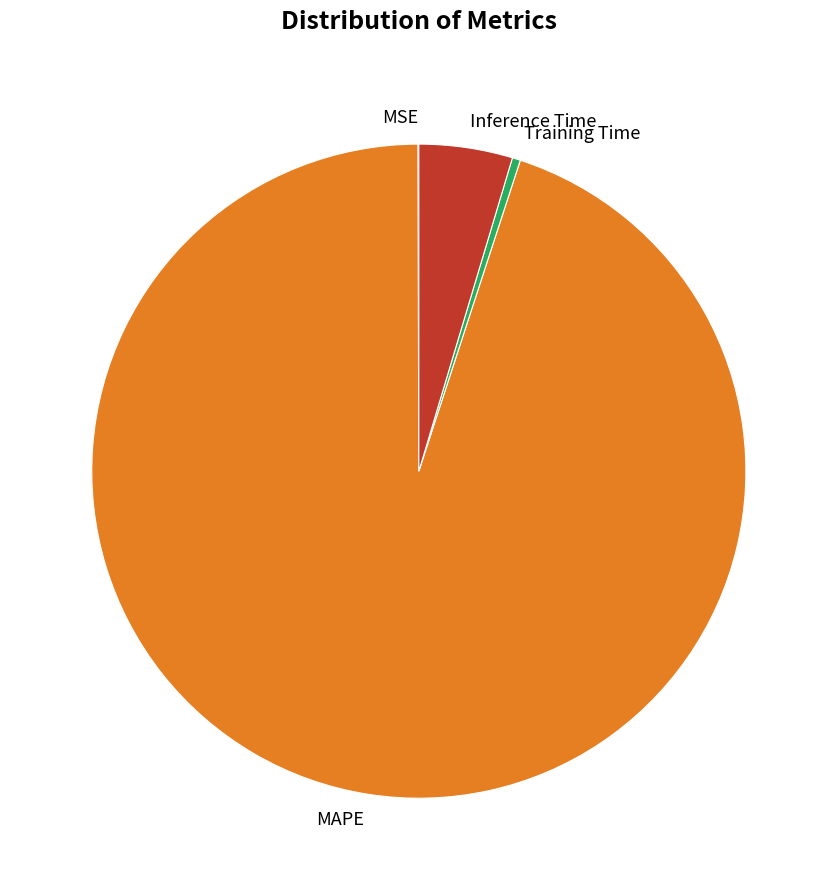

What is the largest slice in the pie chart?

MAPE